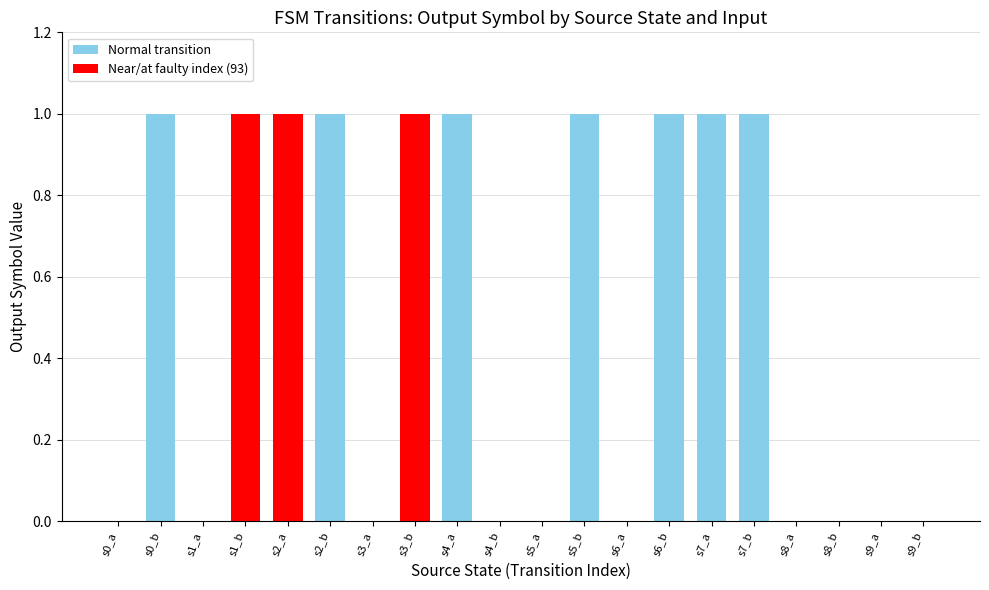

True or false: the data shows 0 at s9_a.

True